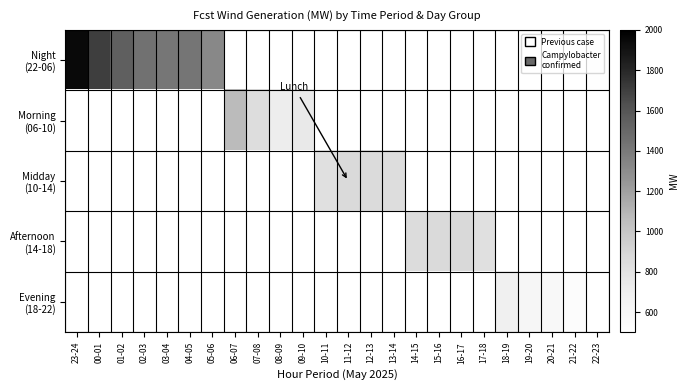

Which has a higher value, 07-08 or 05-06?

05-06